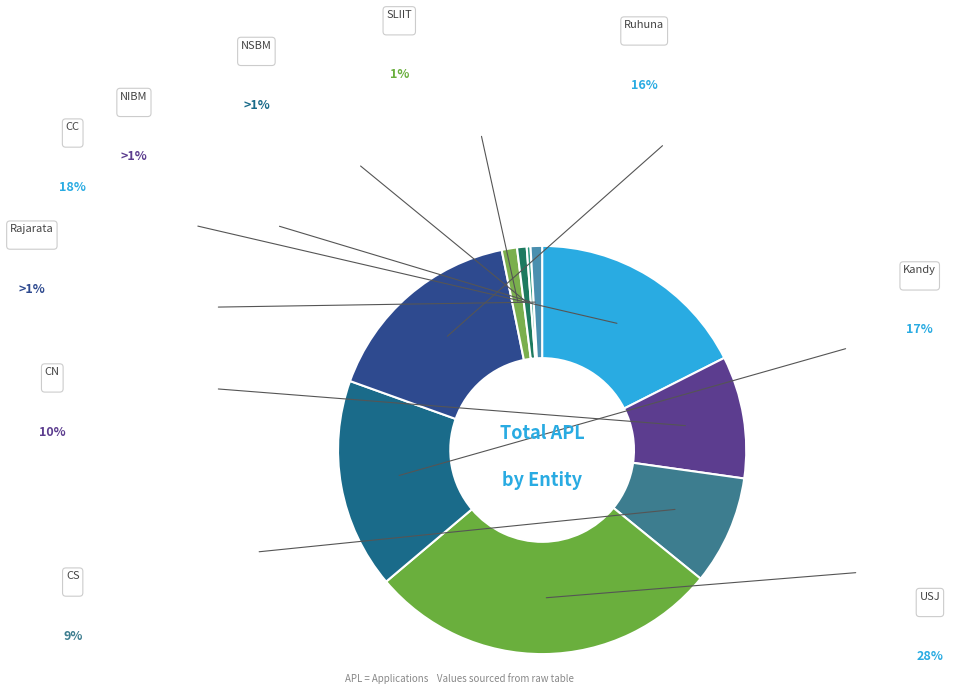

Which slice is the largest?

USJ